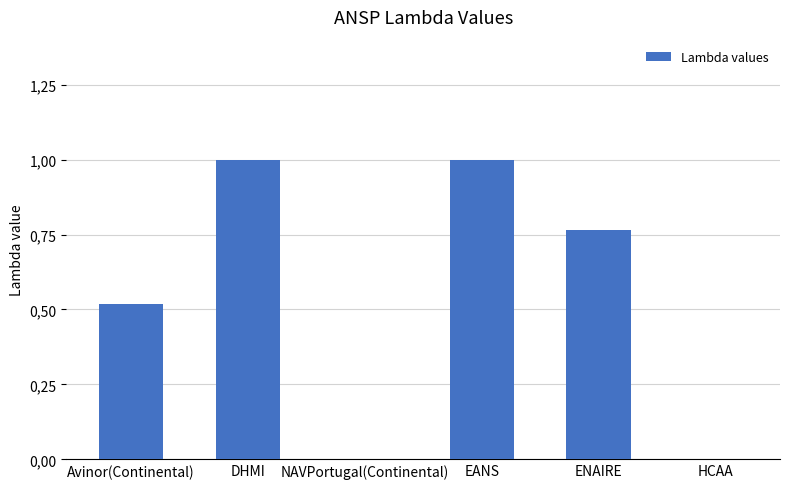

Are the bars horizontal?

No